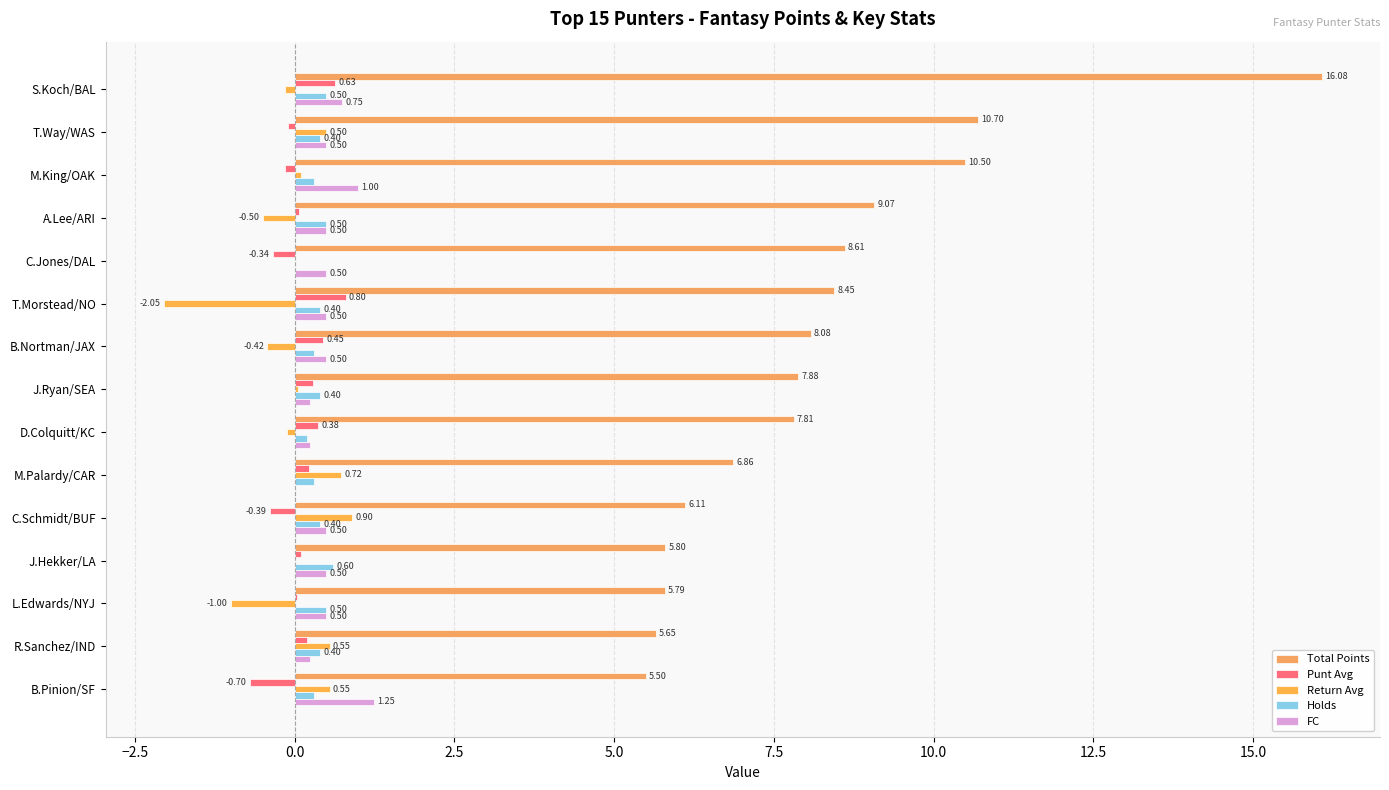

How many data points in Punt Avg are above 0?

10